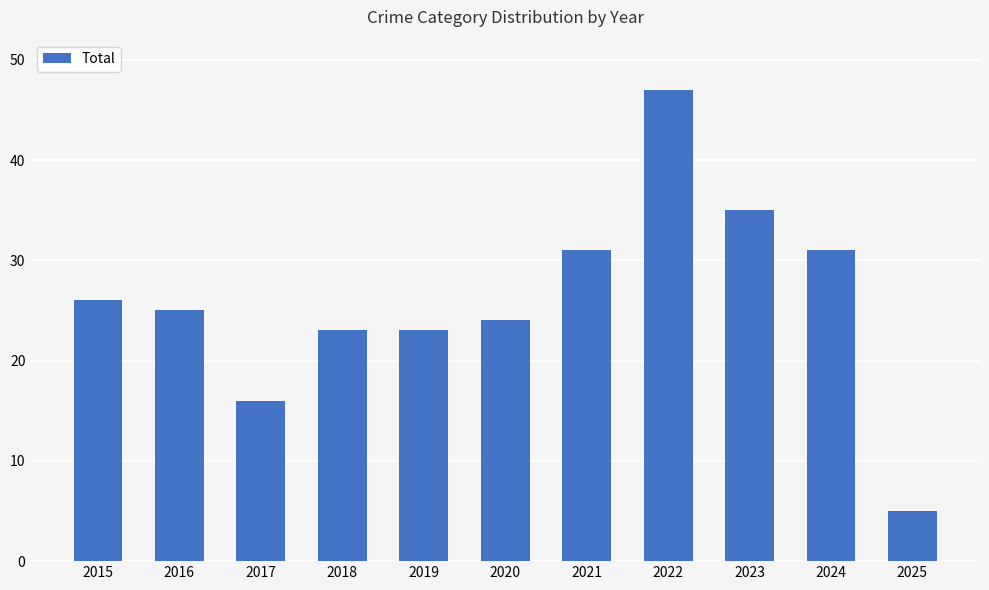

Reading right to left, list all the values displayed in this chart.

5	31	35	47	31	24	23	23	16	25	26